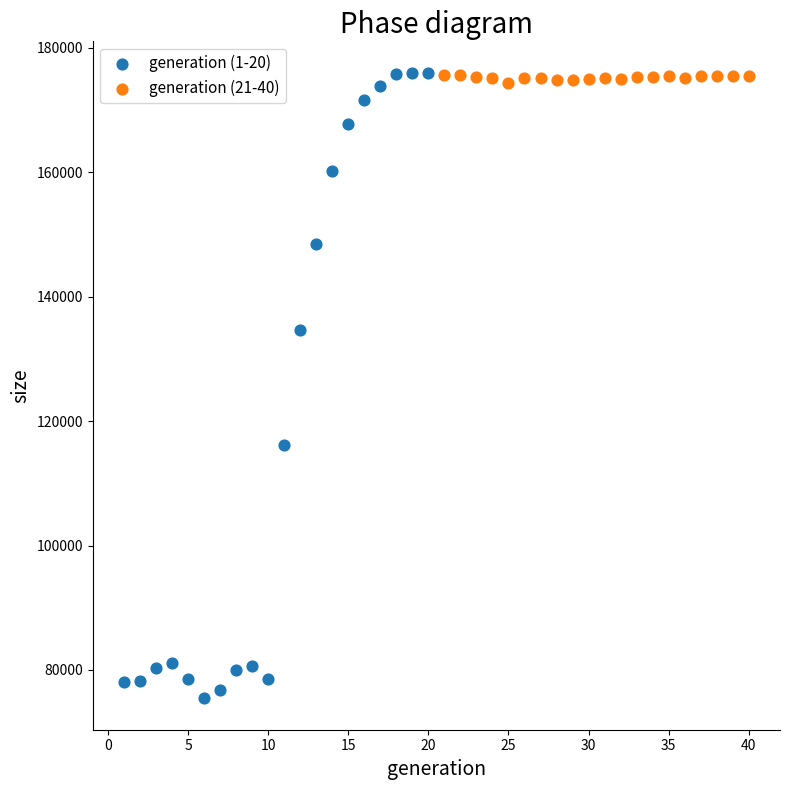

Which series has the widest spread of Y values?

generation (1-20)